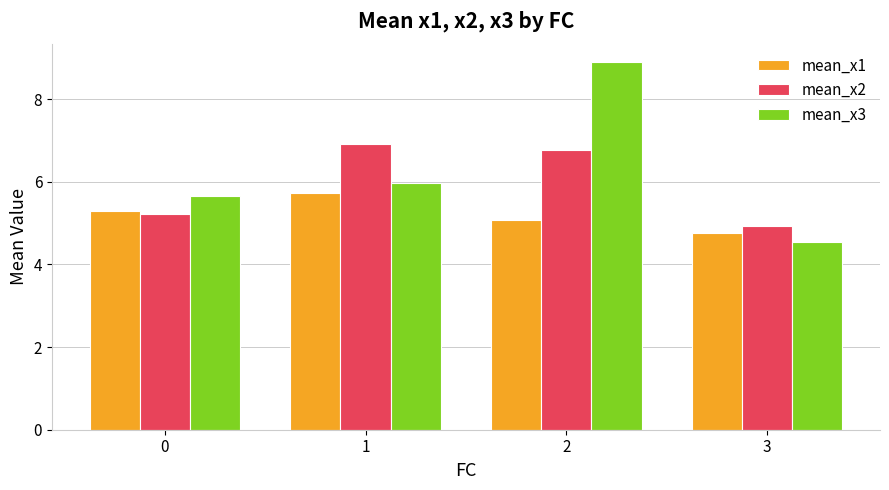

How many values in the mean_x3 series are below 5?

1